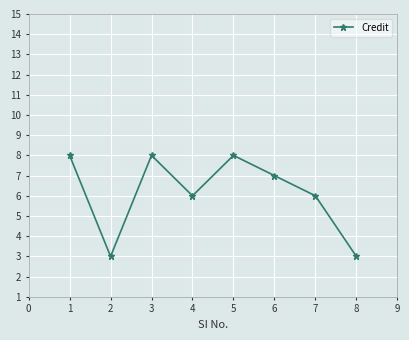

Reading right to left, extract all data points from this chart.

3	6	7	8	6	8	3	8